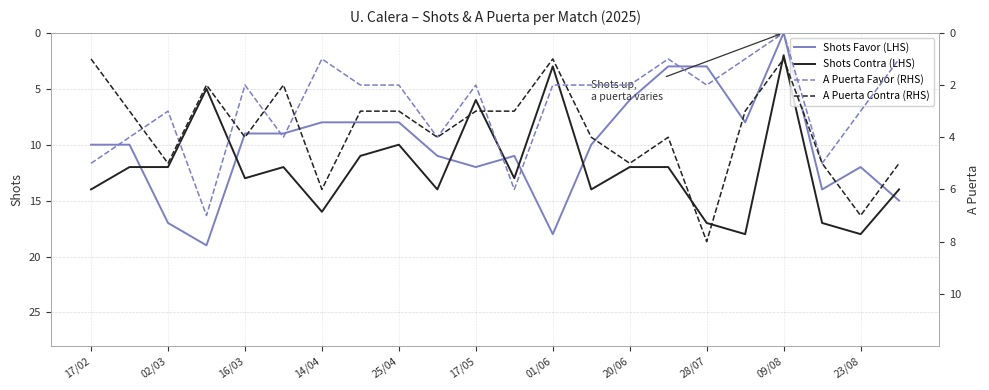

Which series has the largest total across all categories?

Shots Contra (LHS)